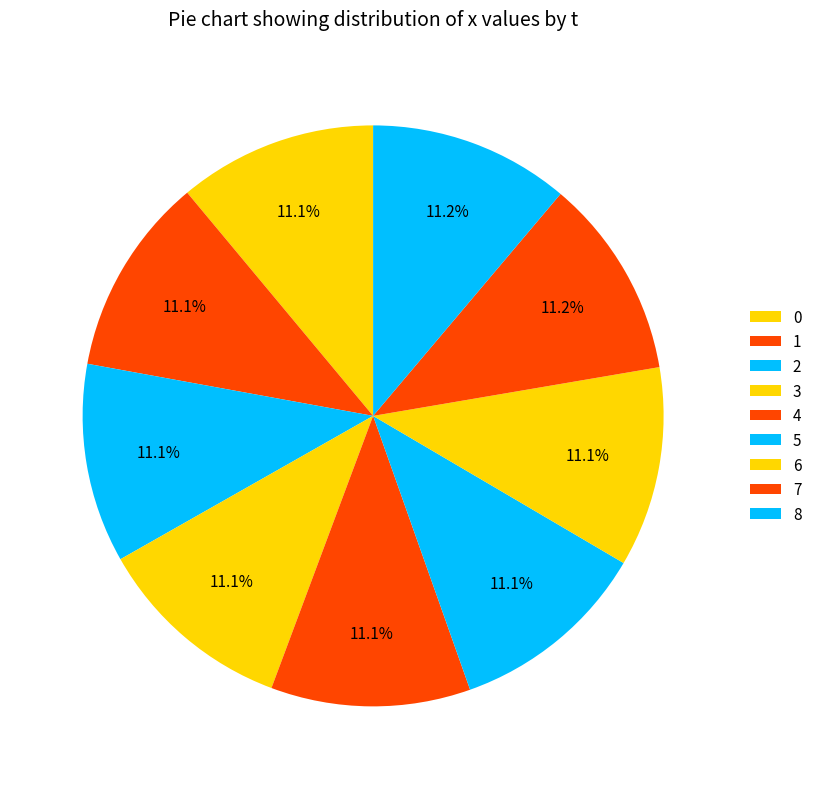

Does 8 account for over 50% of the chart?

No